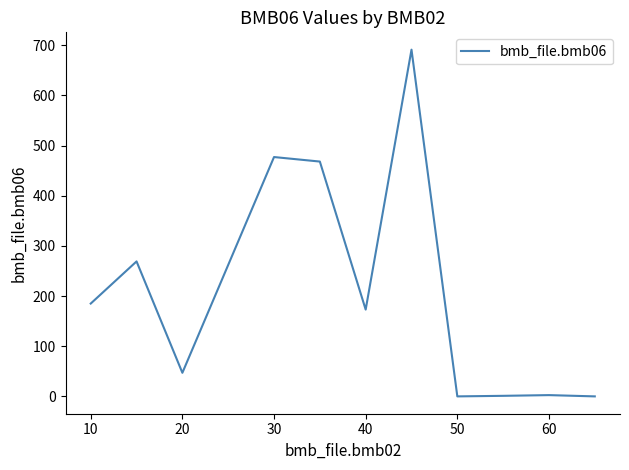

What is the greatest value displayed?

691.0